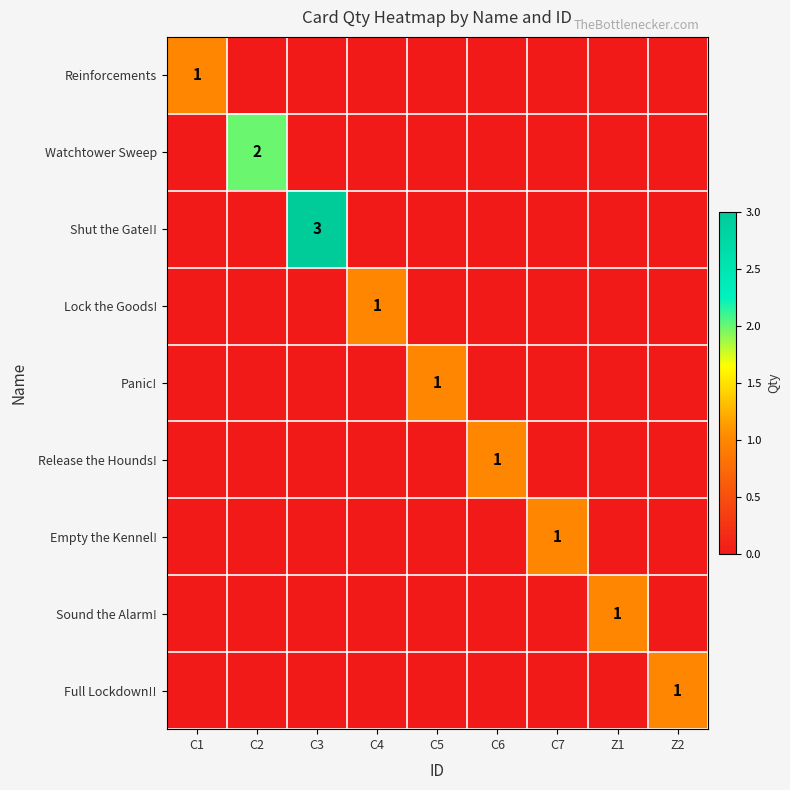

True or false: Watchtower Sweep has a value of 0 at C5.

True